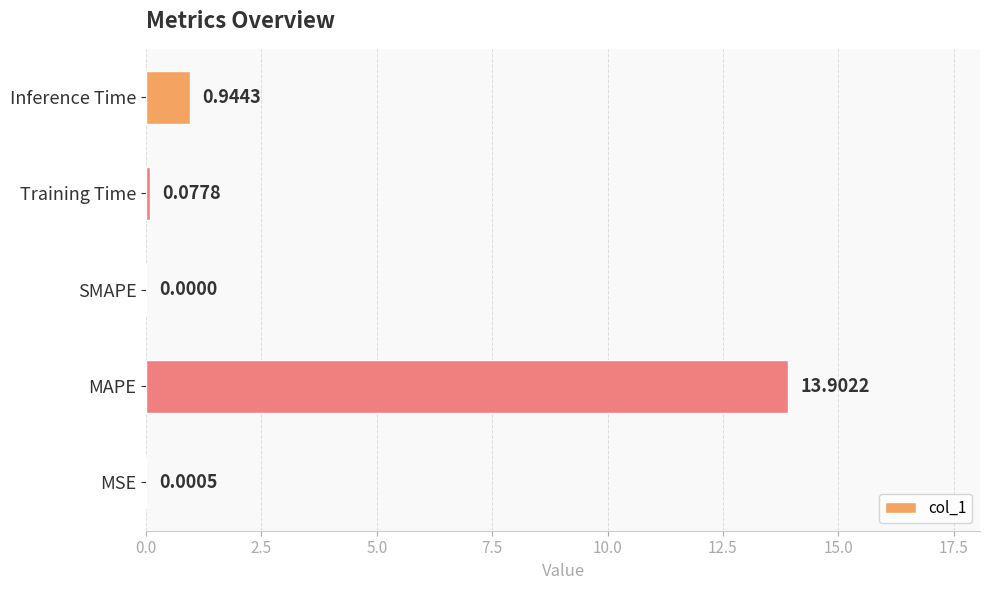

Which has a higher value, SMAPE or MSE?

MSE